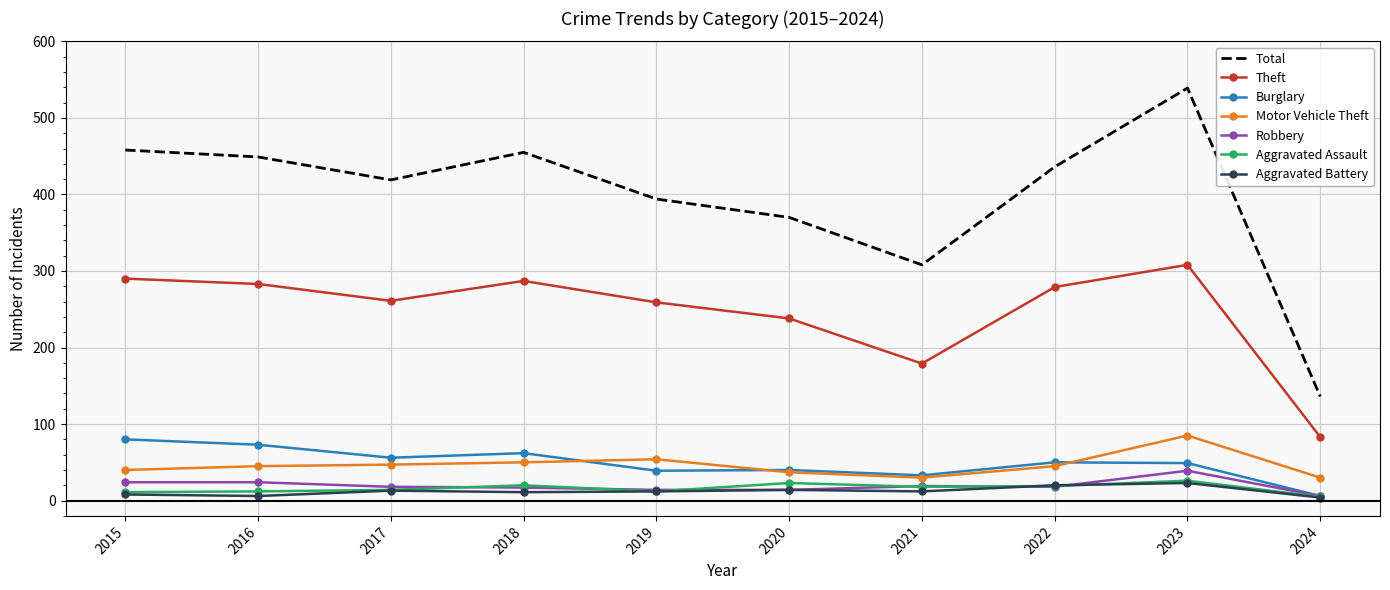

Where is the first local maximum for Theft?

2018